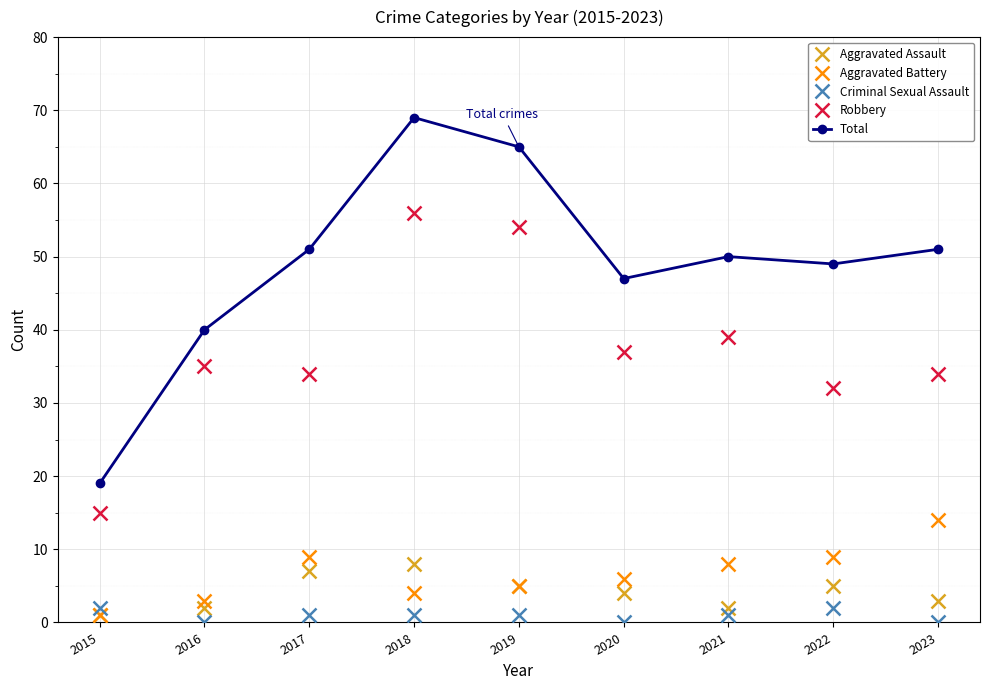

How many lines are shown in the chart?

5